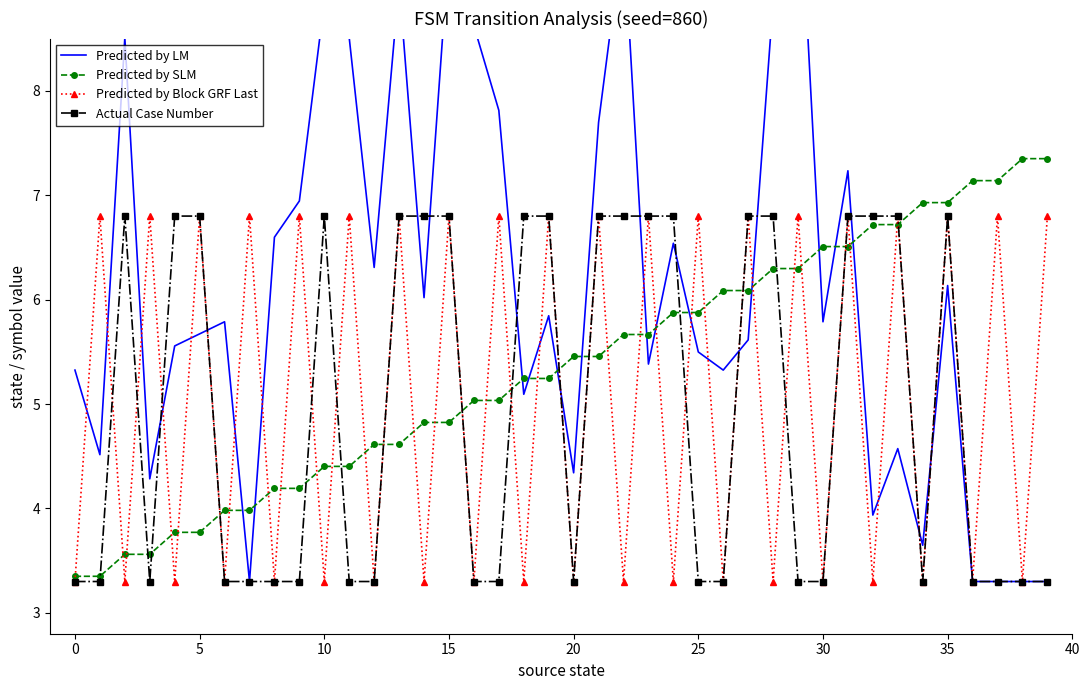

Is the value of Predicted by SLM at 28 greater than the value of Actual Case Number at 13?

No